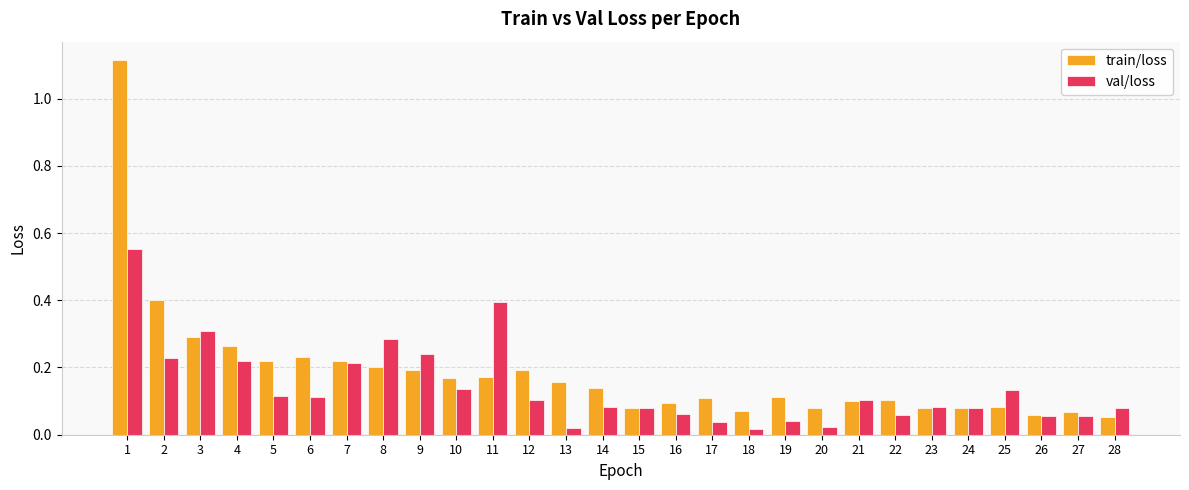

How many categories are shown in the chart?

28